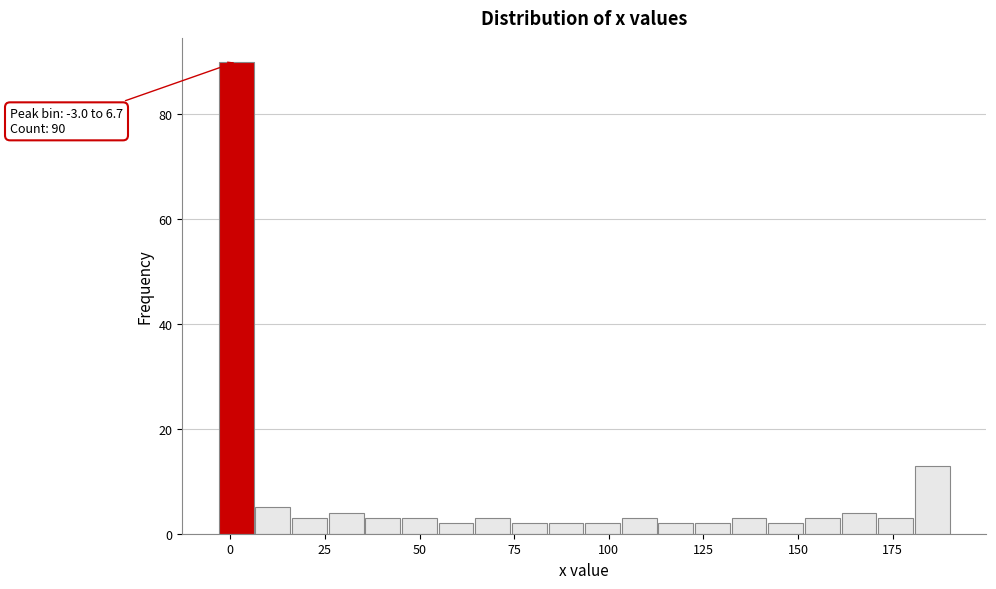

Around what value on the x-axis is the tallest bar? Give the approximate position of its centre, as read against the axis.

0